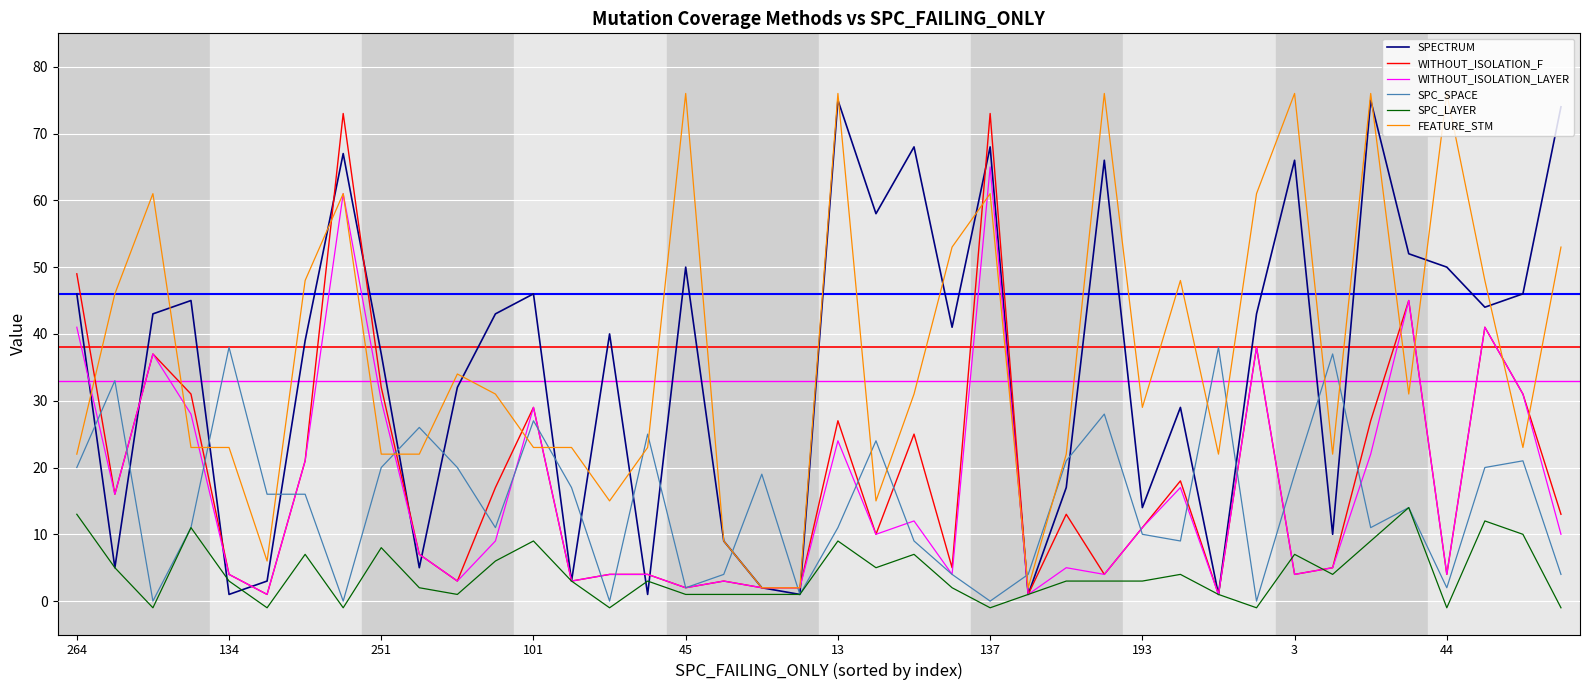

What is the maximum value for SPC_LAYER?

14